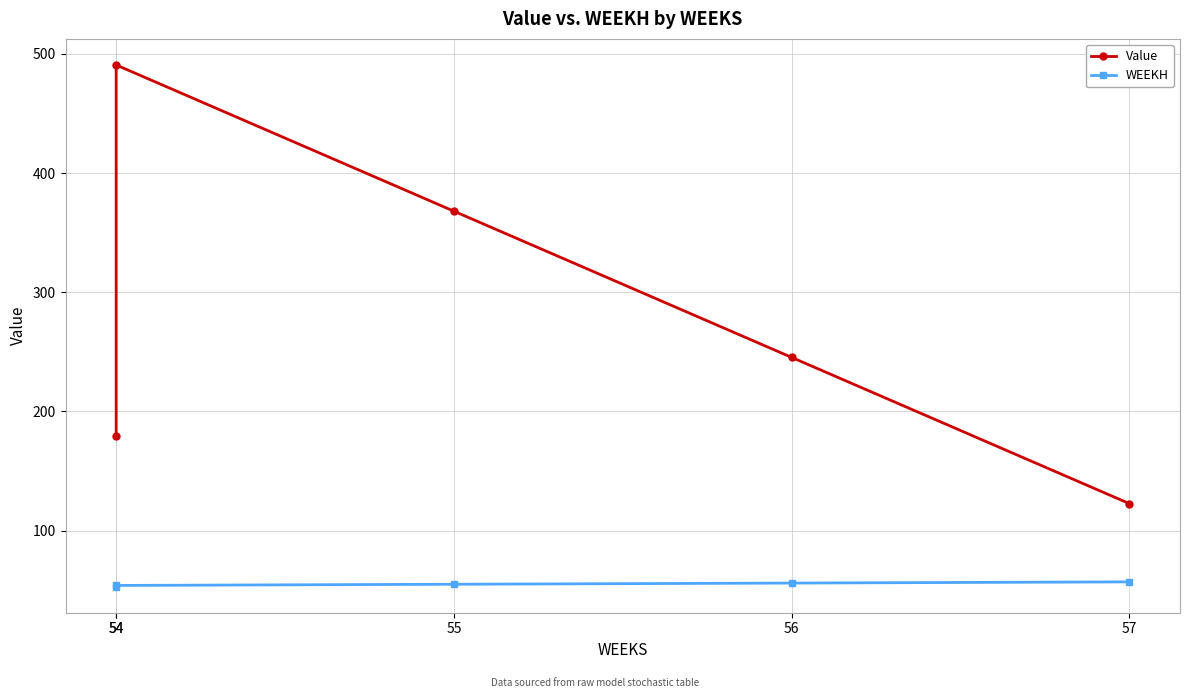

True or false: Value and WEEKH intersect in this chart.

False